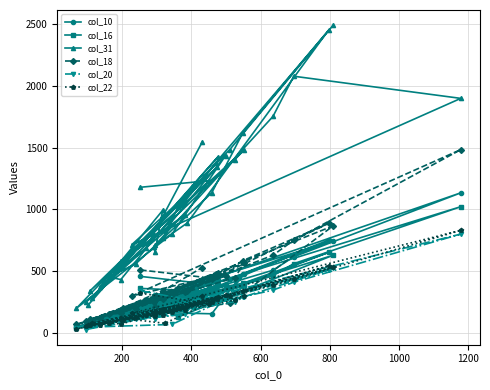

What are all the series names shown in the legend?

col_10, col_16, col_31, col_18, col_20, col_22